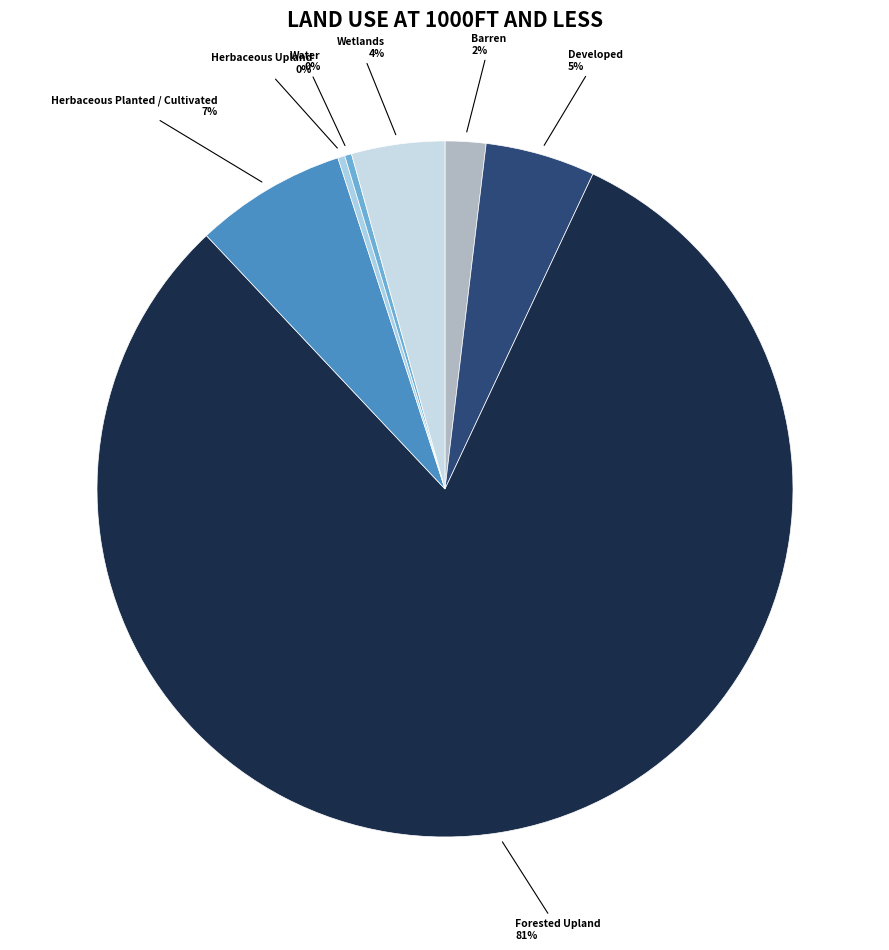

To the nearest percent, what is the average slice percentage?

14%